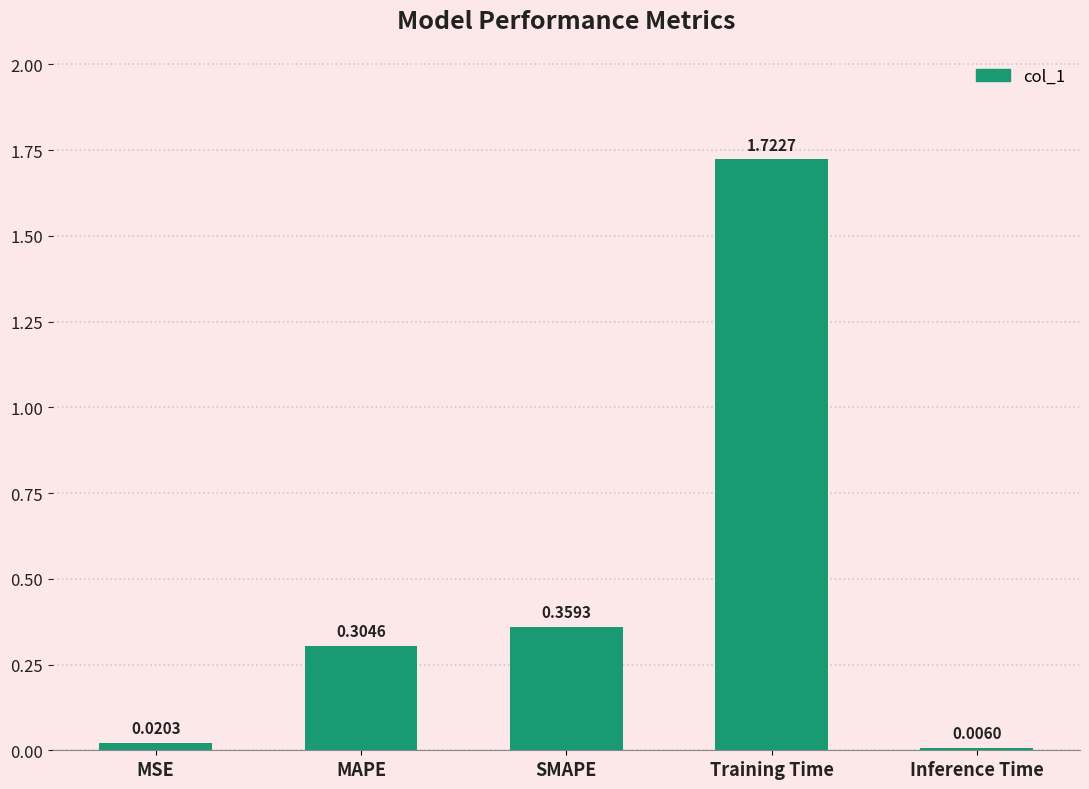

What is the difference between the values at SMAPE and Training Time?

1.4